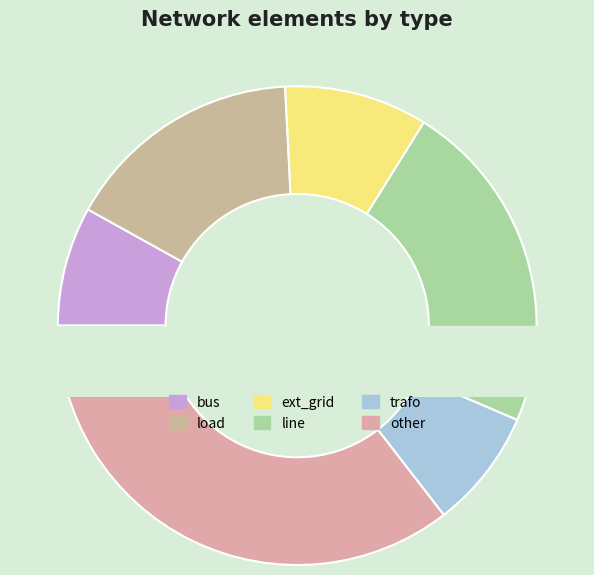

To the nearest percent, what is the difference between the largest and smallest slice percentages?

27%